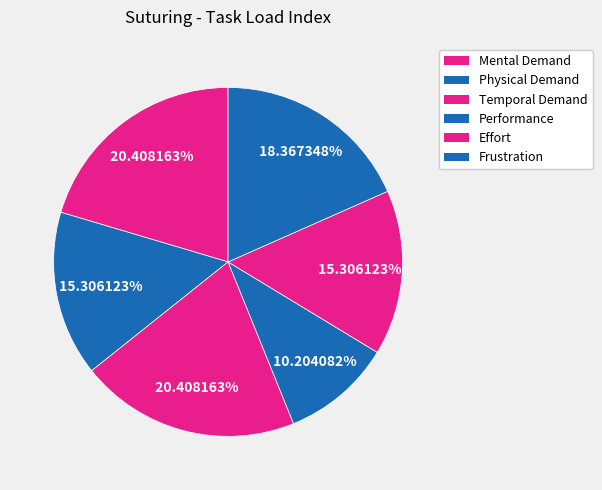

To the nearest percent, what is the combined percentage of Physical Demand and Frustration?

34%